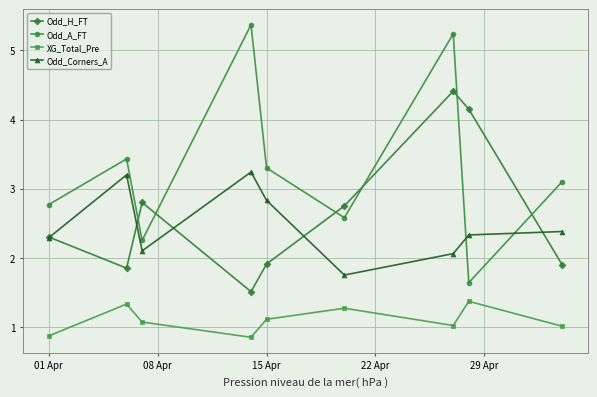

True or false: XG_Total_Pre and Odd_H_FT intersect in this chart.

False